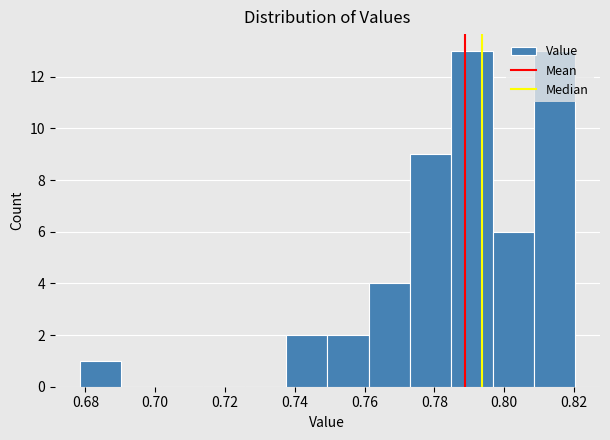

Reading left to right, list every bar in this chart as the range it spans on the x-axis followed by its height. Neither the bar edges nor the heights are printed on the chart, so give them approximately, as read against the axes.

0.678 to 0.690: 1
0.690 to 0.702: 0
0.702 to 0.714: 0
0.714 to 0.726: 0
0.726 to 0.738: 0
0.738 to 0.750: 2
0.750 to 0.762: 2
0.762 to 0.774: 4
0.774 to 0.784: 9
0.784 to 0.796: 13
0.796 to 0.808: 6
0.808 to 0.820: 13